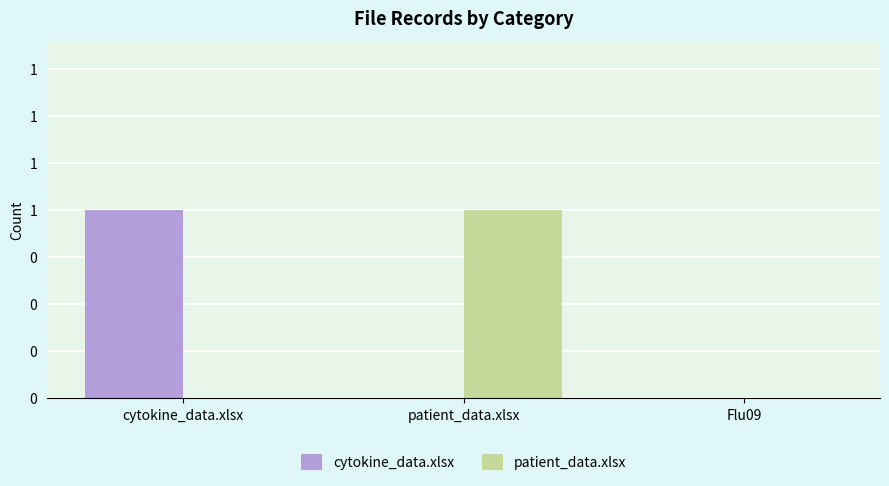

At which label does patient_data.xlsx reach its minimum?

cytokine_data.xlsx